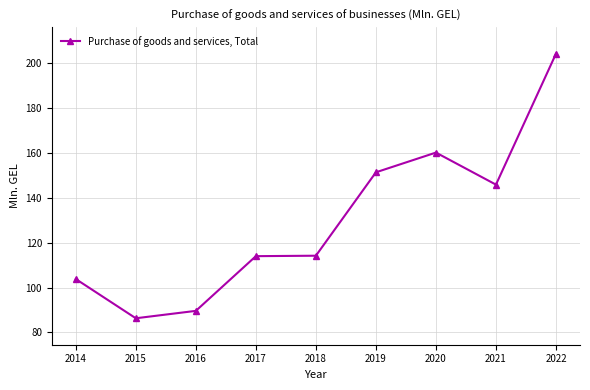

True or false: the data shows 54.0 at 2014.

False